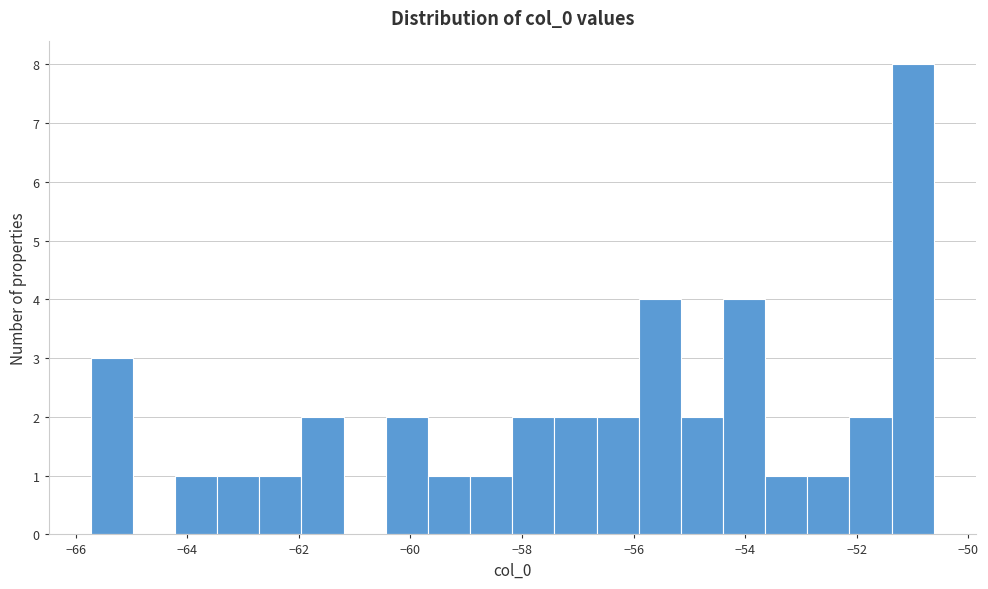

Around what value on the x-axis is the tallest bar? Give the approximate position of its centre, as read against the axis.

-51.0